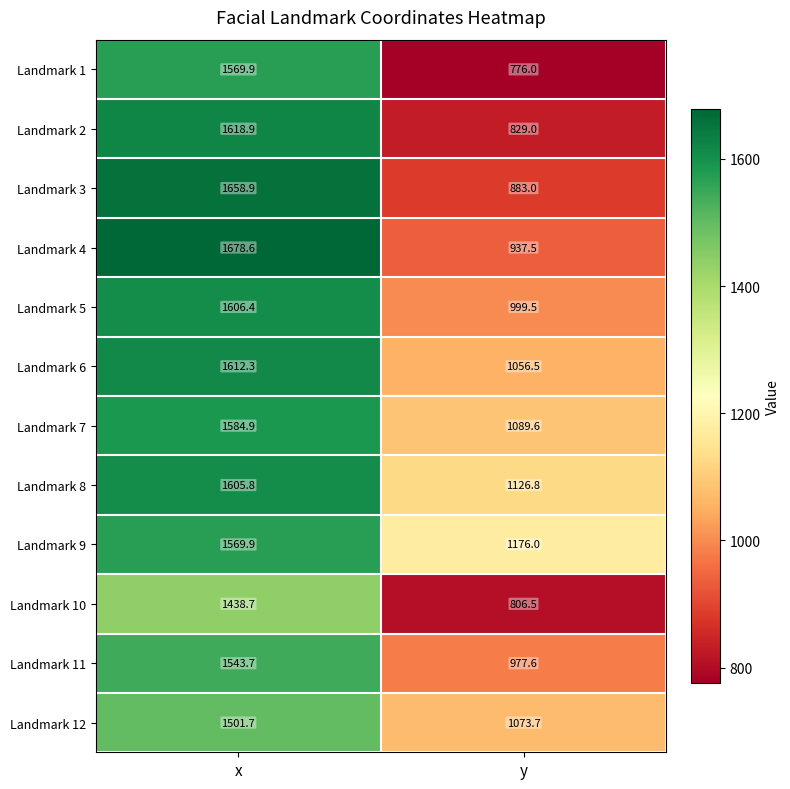

What is the average value of the Landmark 12 series?

1287.7